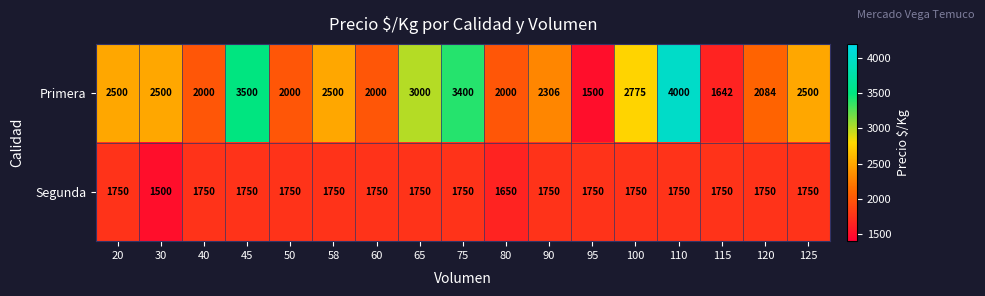

List the series in order of their peak value, highest first.

Primera, Segunda